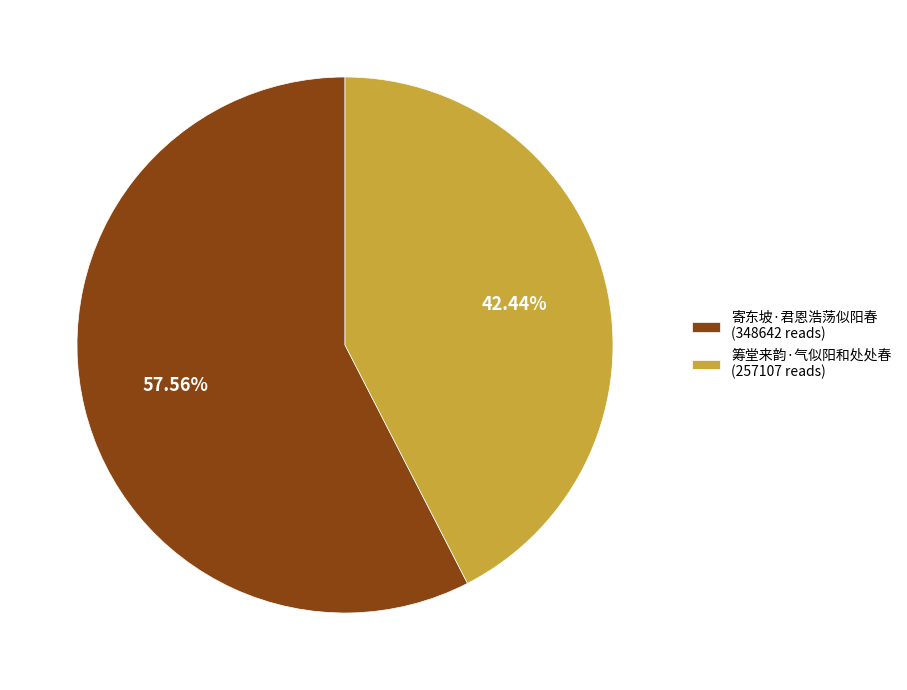

What is the largest slice in the pie chart?

寄东坡·君恩浩荡似阳春